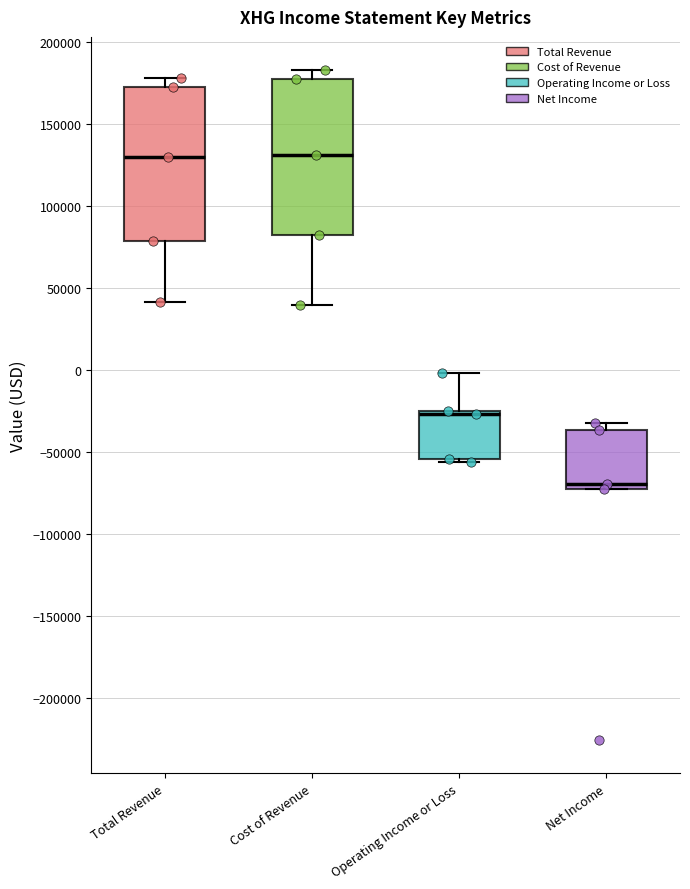

Reading left to right, transcribe this box plot: for each box, give where its median line is, the range the box spans, and where its two whiskers end, as read against the y-axis. The values are not printed on the chart, so give them approximately, as read against the axis.

Total Revenue: median 130000, box 80000 to 175000, whiskers 40000 to 180000
Cost of Revenue: median 130000, box 80000 to 175000, whiskers 40000 to 185000
Operating Income or Loss: median -25000 (just below the box's upper edge), box -55000 to -25000, whiskers -55000 (just below the box's lower edge) to 0
Net Income: median -70000, box -75000 to -35000, whiskers -75000 to -30000